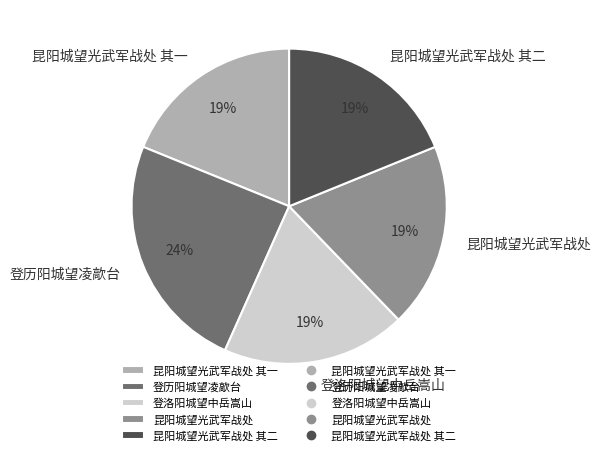

Is it true that 昆阳城望光武军战处 其一 is 13% of the pie?

False